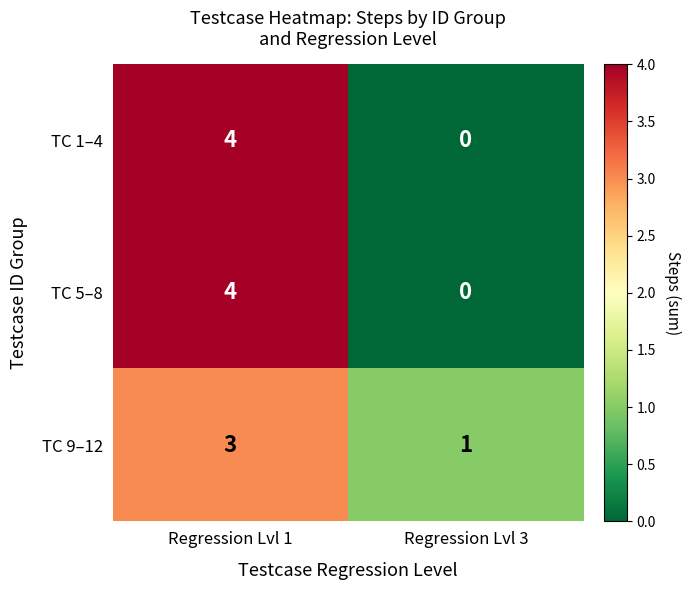

What is the total value across all series at Regression Lvl 1?

11